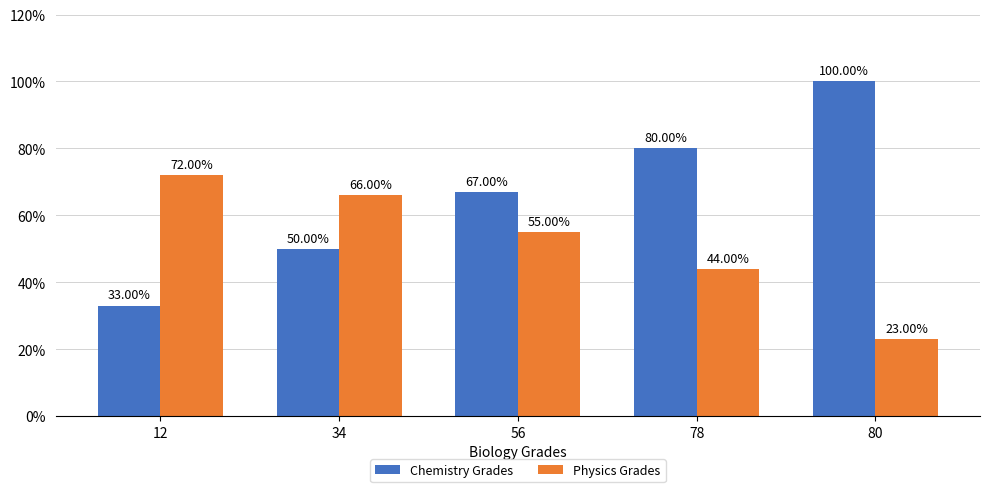

Read the Chemistry Grades value at 12.

33